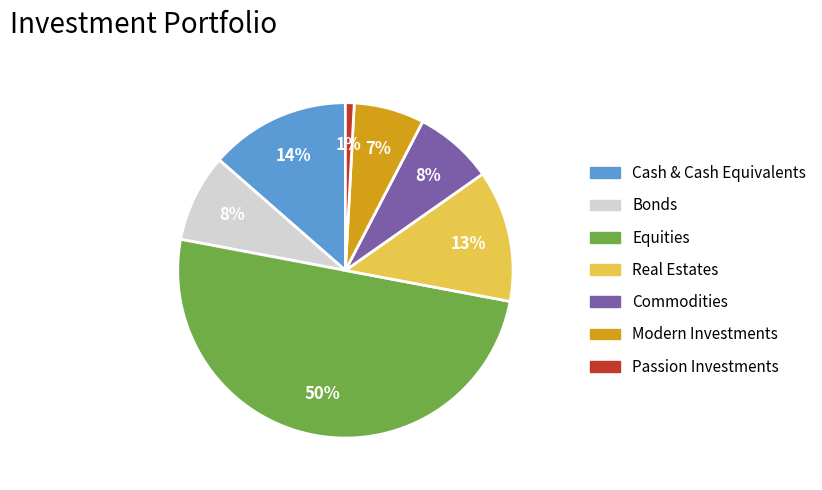

How many segments does this pie chart have?

7